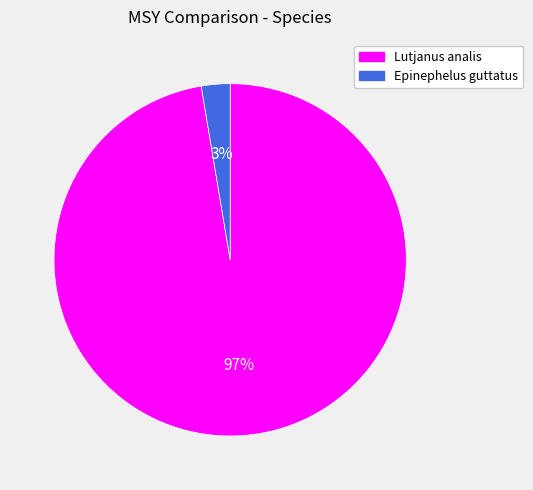

Which slice is the largest?

Lutjanus analis